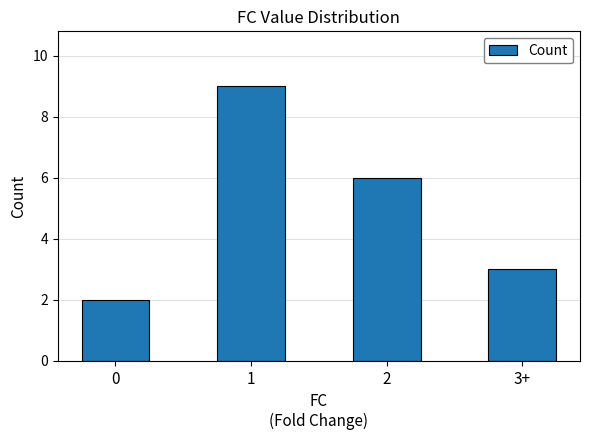

Which category has the highest value across all series?

1